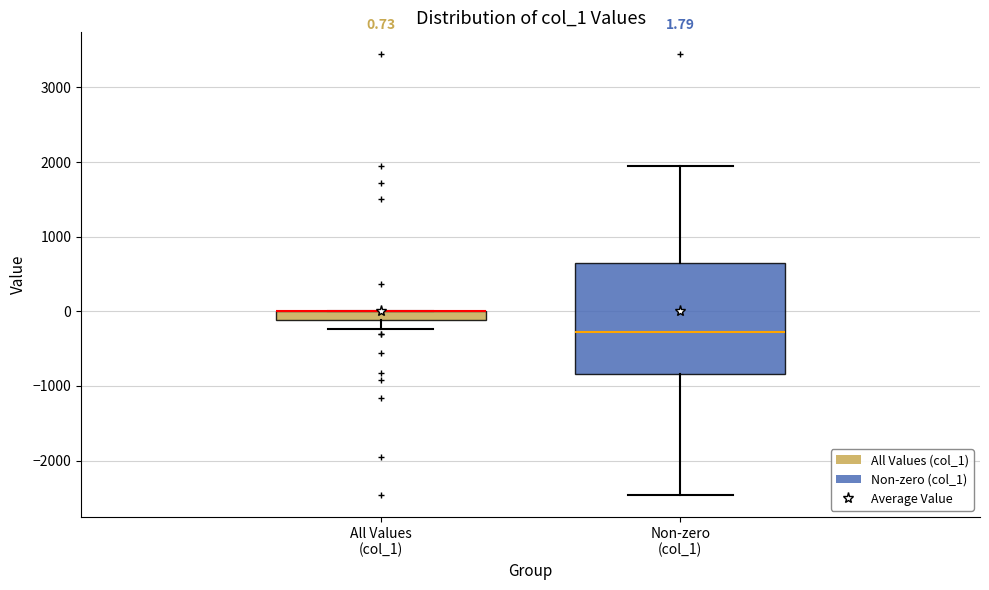

Comparing the boxes themselves (not the whiskers), which one is the tallest?

Non-zero (col_1)